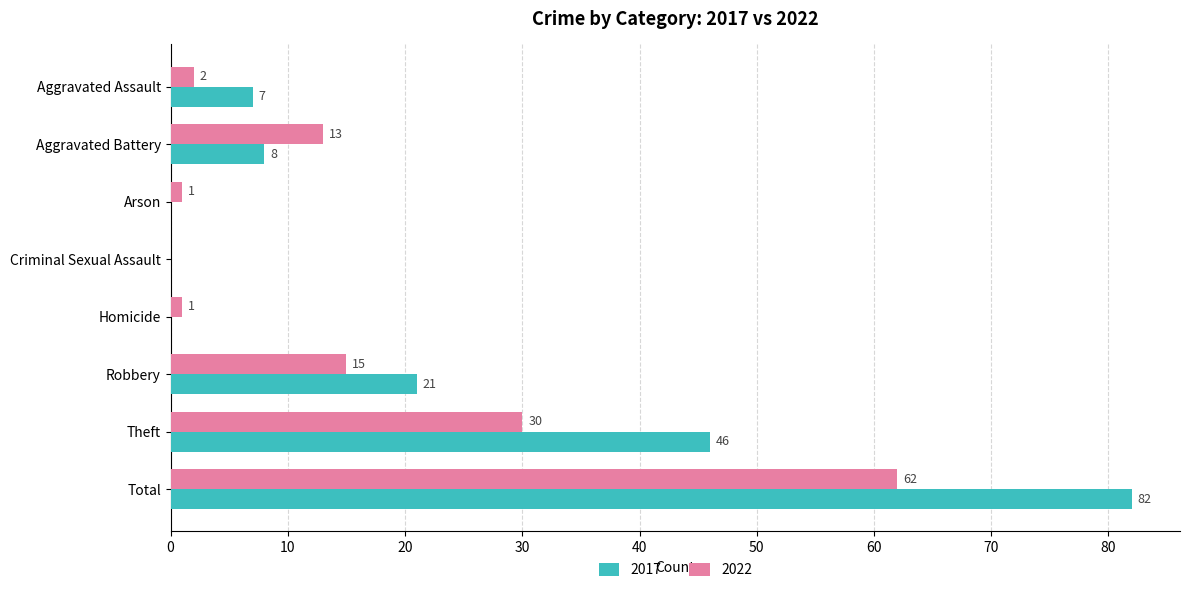

Between Criminal Sexual Assault and Theft, which series saw the biggest shift?

2017